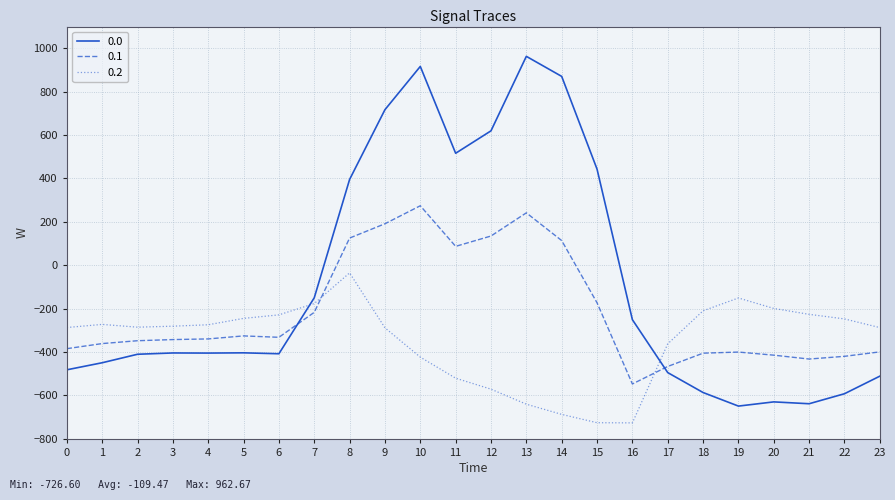

Is the value of 0.1 at 19 greater than the value of 0.2 at 6?

No